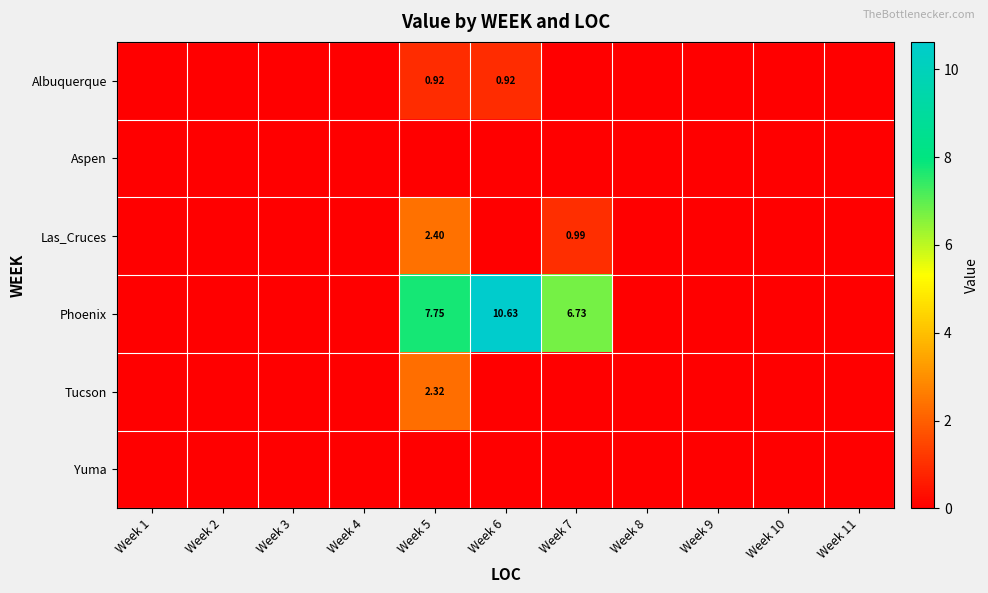

Which series changed the most between Week 1 and Week 11?

Albuquerque